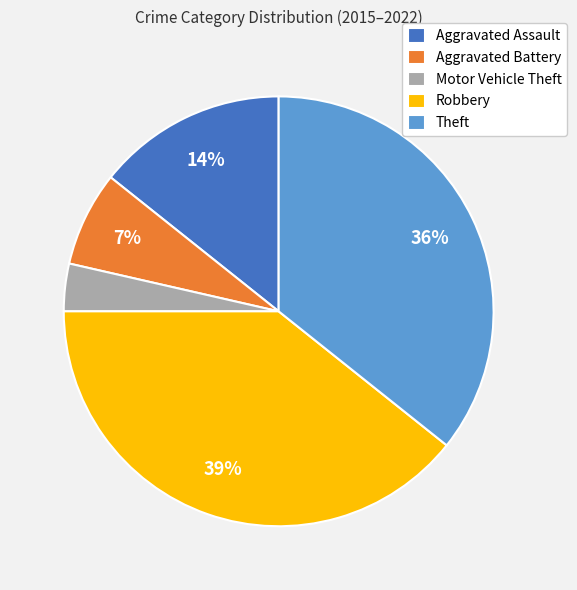

What percentage is the Aggravated Battery slice, to the nearest percent?

7%